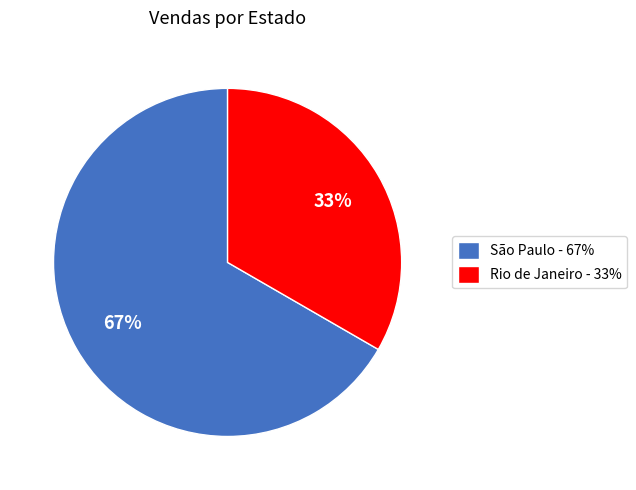

To the nearest percent, what percentage of the pie is Rio de Janeiro?

33%